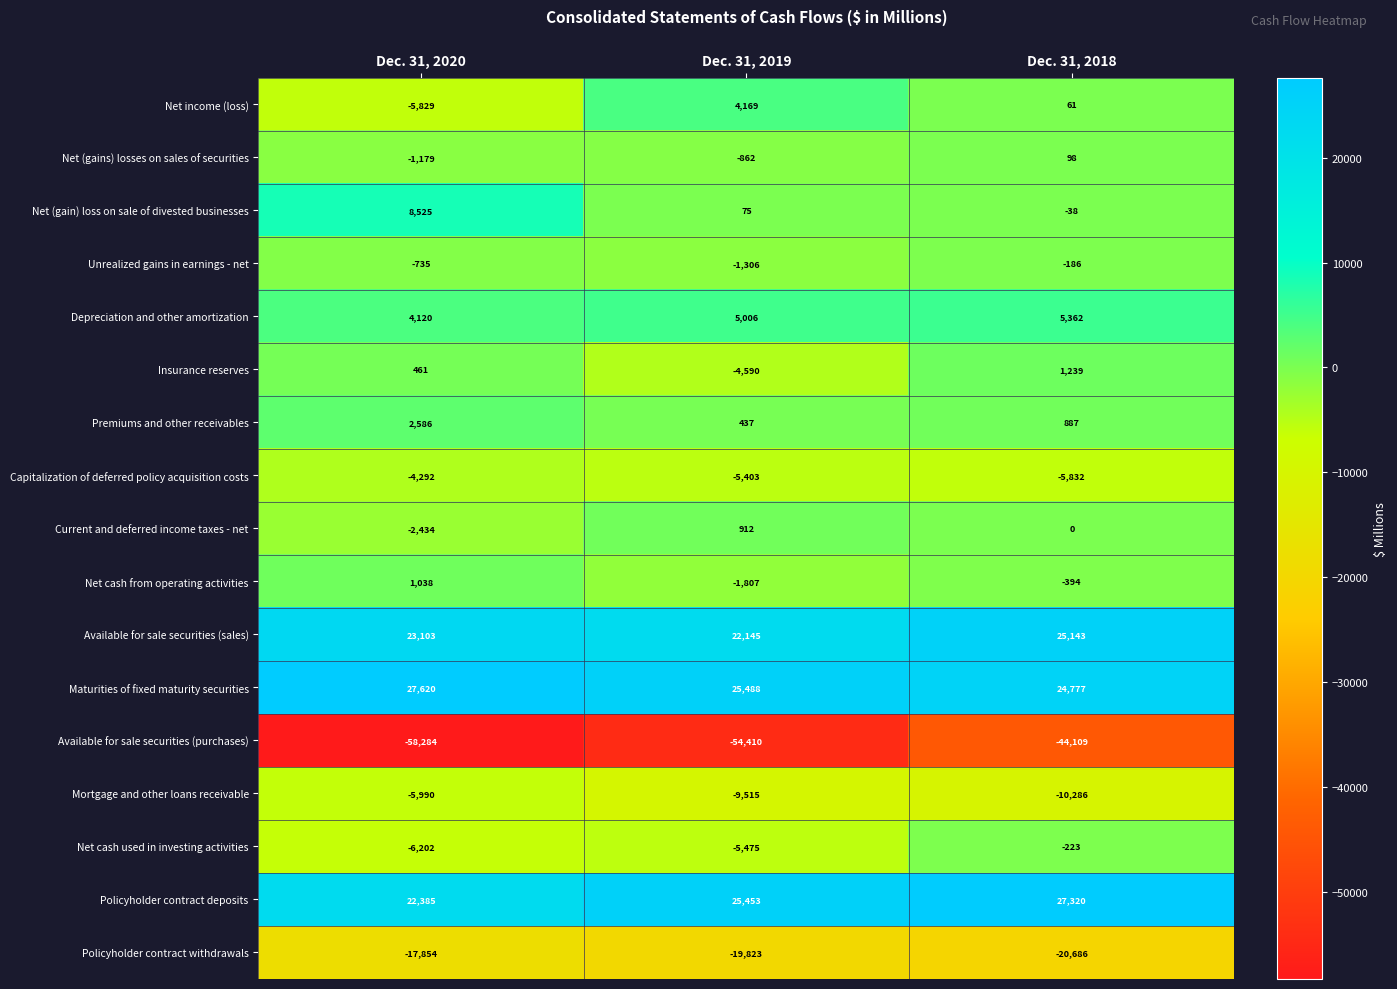

What value does the Insurance reserves series have at Dec. 31, 2020?

461